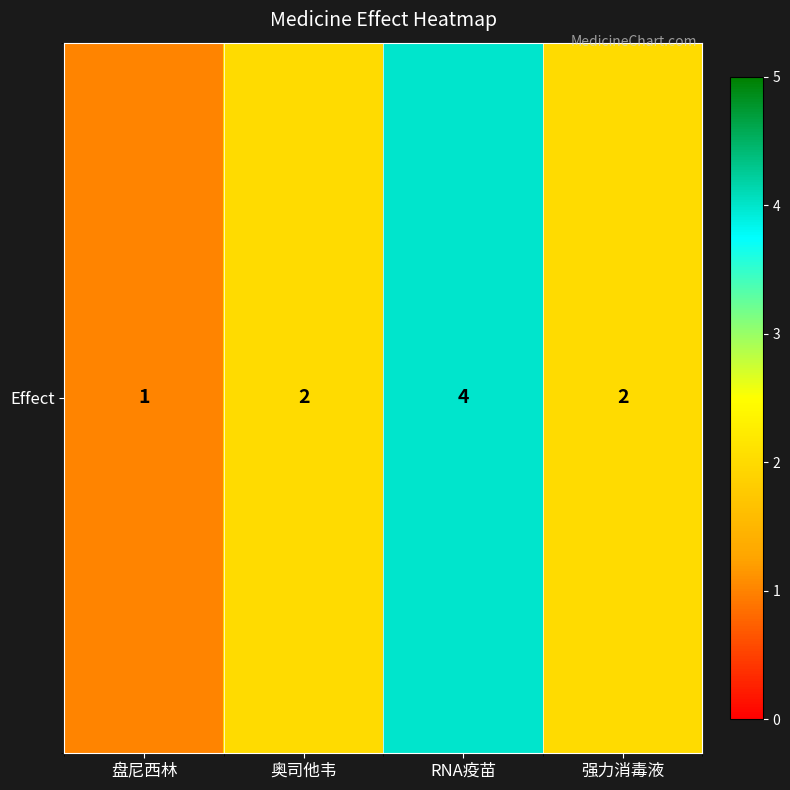

Approximately how many times larger is the value at RNA疫苗 compared to 强力消毒液?

2.0